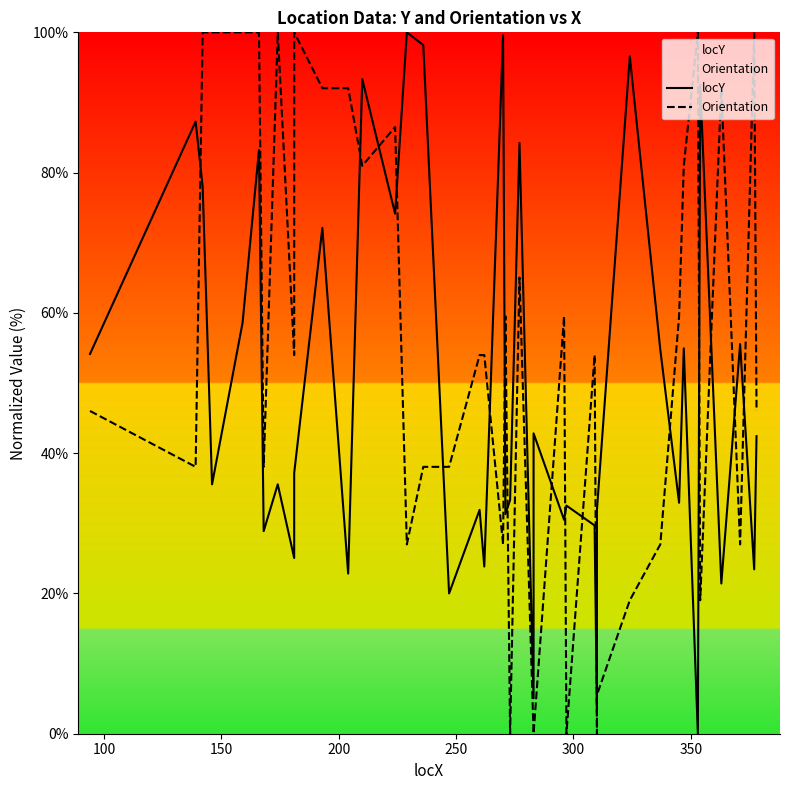

What is the sum of all locY values?

1958.4